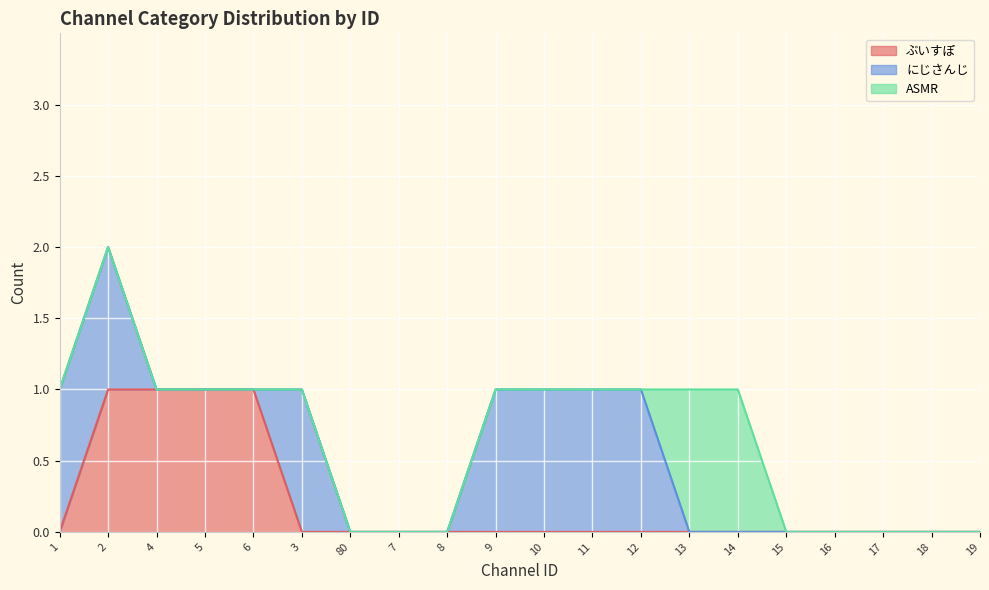

What position from the left is 1?

1